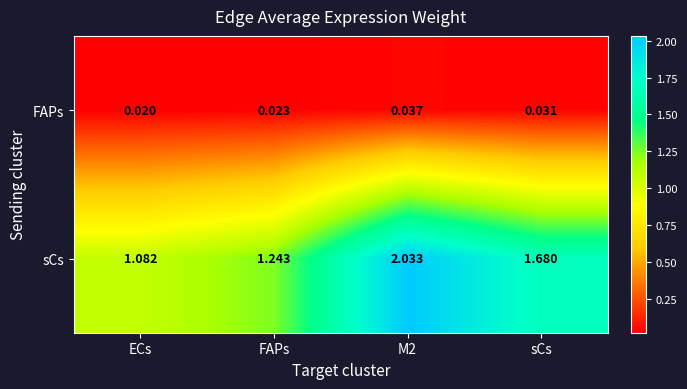

What is the total value across all series at FAPs?

1.3